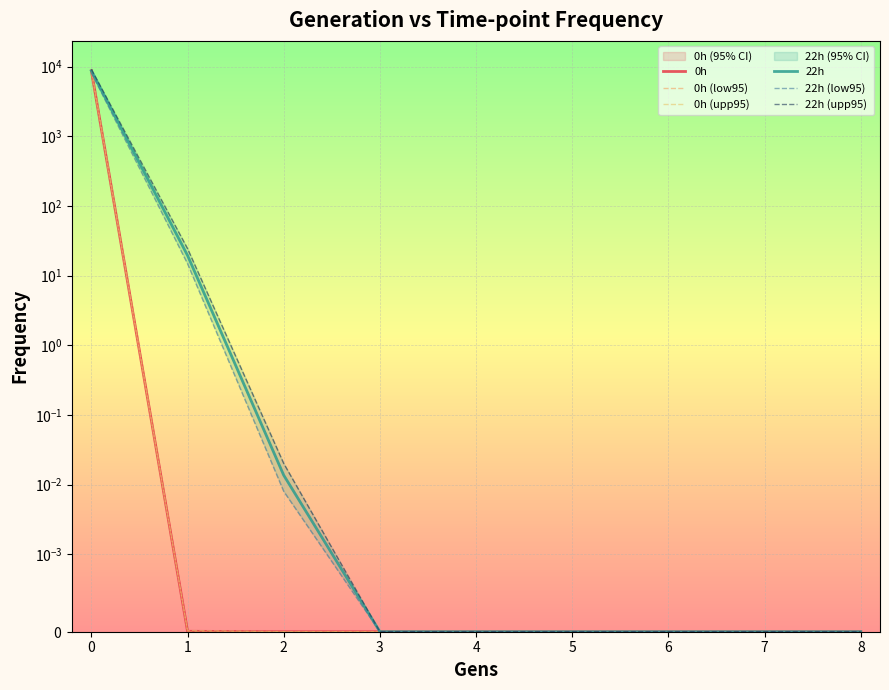

Reading right to left, what are all the values shown in this chart?

0h: 0.0	0.0	0.0	0.0	0.0	0.0	0.0	0.0	8709.4
0h (low95): 0.0	0.0	0.0	0.0	0.0	0.0	0.0	0.0	8188.5
0h (upp95): 0.0	0.0	0.0	0.0	0.0	0.0	0.0	0.0	9215.5
22h: 0.0	0.0	0.0	0.0	0.0	0.0	0.0	19.5	8672.0
22h (low95): 0.0	0.0	0.0	0.0	0.0	0.0	0.0	14.8	8169.1
22h (upp95): 0.0	0.0	0.0	0.0	0.0	0.0	0.0	24.4	9118.6